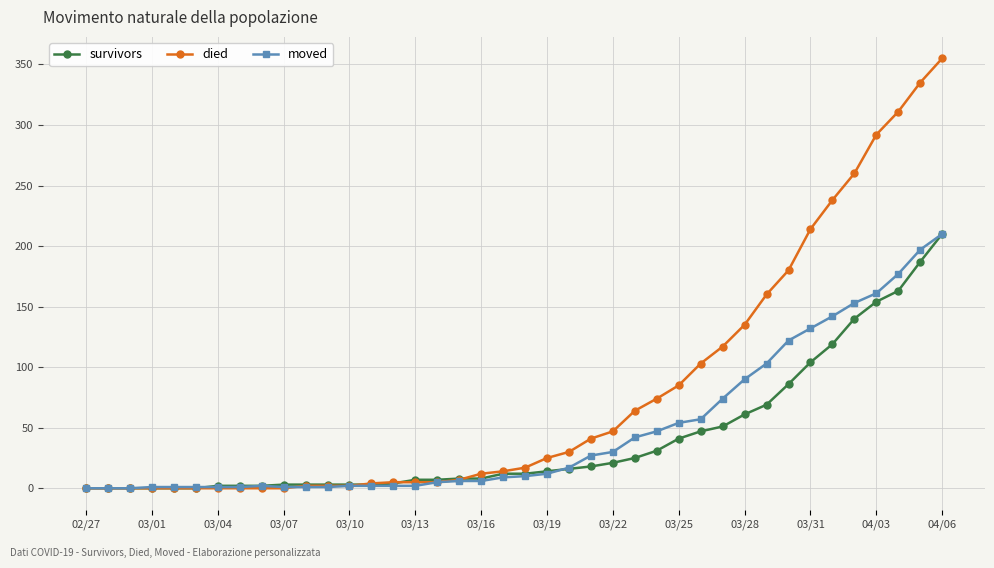

What is the greatest value displayed?

355